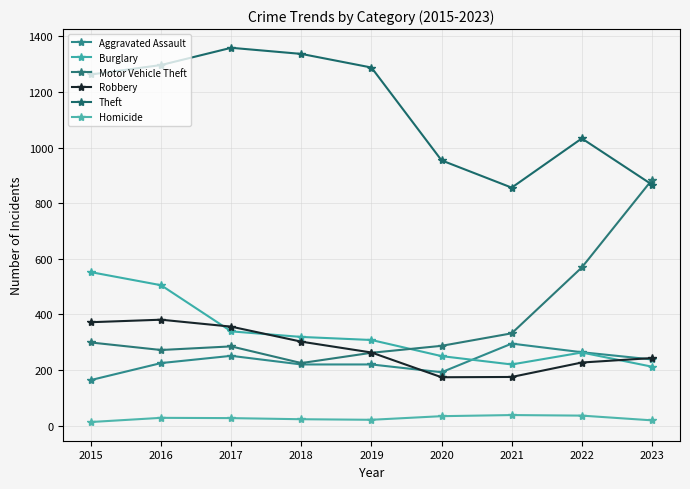

Reading left to right, what are all the values shown in this chart?

Aggravated Assault: 164	225	251	220	220	192	295	264	238
Burglary: 552	505	339	319	308	250	220	263	212
Motor Vehicle Theft: 299	272	285	225	262	287	332	569	884
Robbery: 372	381	356	302	263	174	175	227	243
Theft: 1263	1297	1359	1337	1288	954	856	1033	867
Homicide: 13	28	27	23	21	34	38	36	19